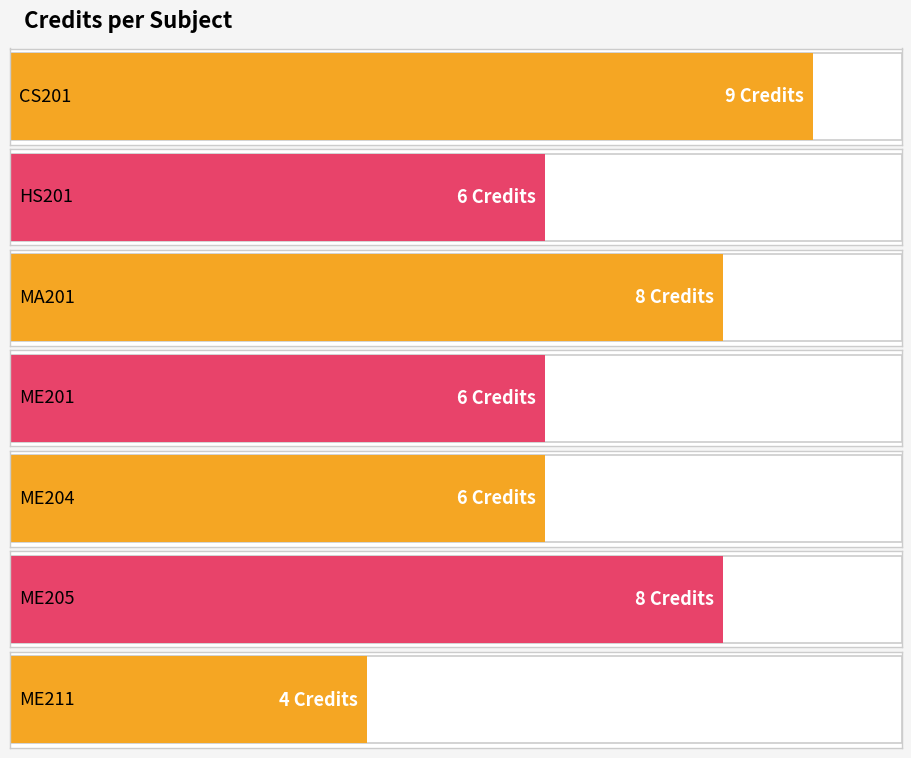

Does the chart contain stacked bars?

No